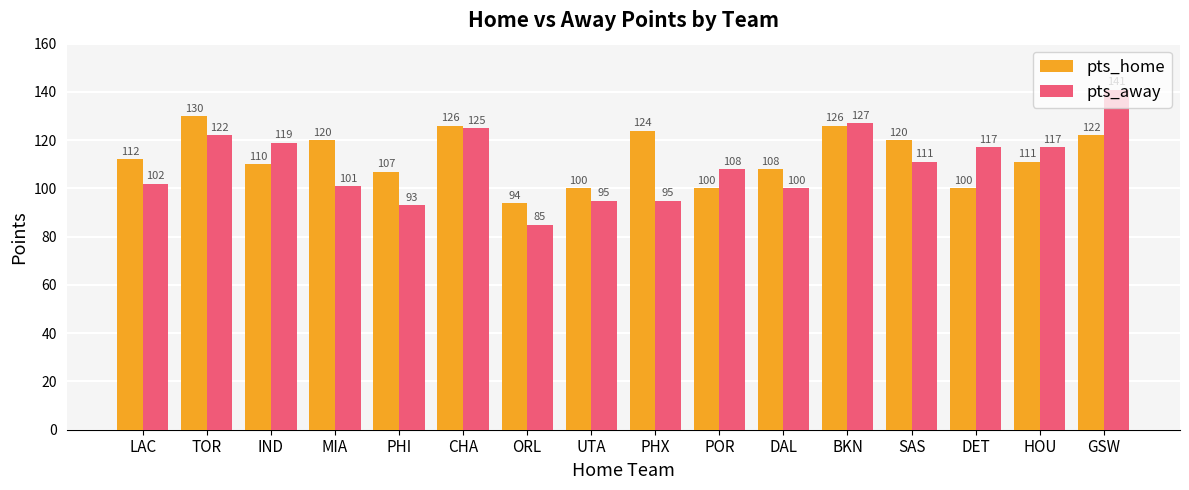

At which category is the sum across all series the highest?

GSW